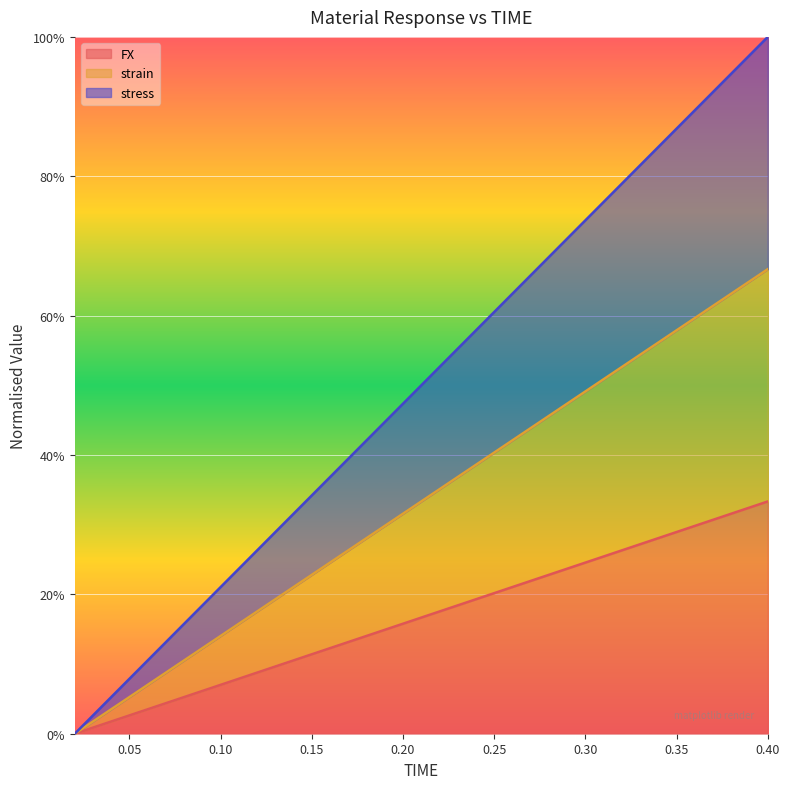

What is the difference between the second highest and minimum values in the FX series?

0.3